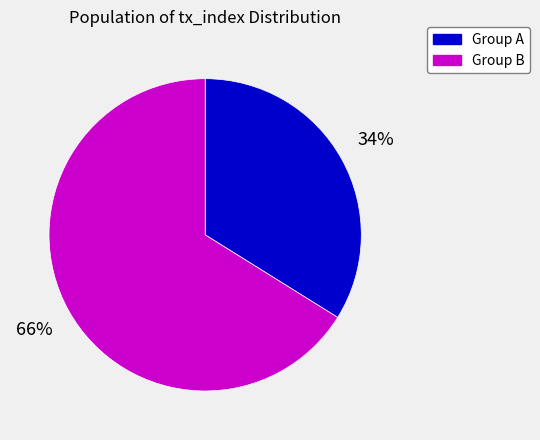

Is there any slice that represents more than half of the pie?

Yes